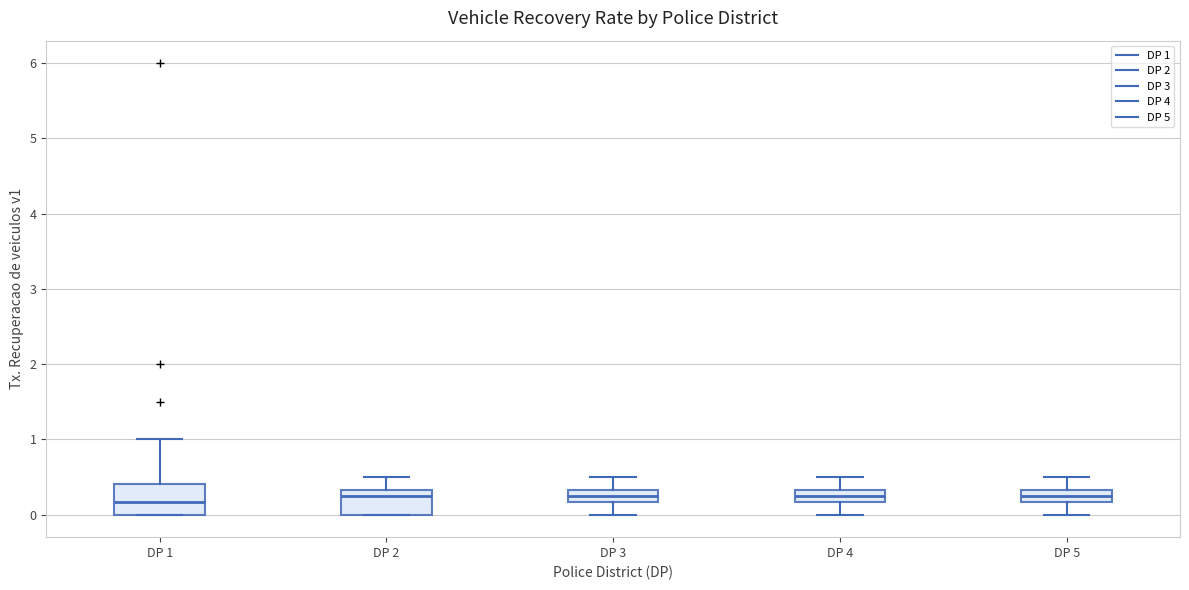

Reading left to right, read every box against the y-axis: the position of its median line, the range the box covers, and the ends of its whiskers. The values are not printed on the chart, so give them approximately, as read against the axis.

DP 1: median 0.2, box 0.0 to 0.4, whiskers 0.0 to 1.0
DP 2: median 0.3 (just below the box's upper edge), box 0.0 to 0.3, whiskers 0.0 to 0.5
DP 3: median 0.3 (inside the box), box 0.2 to 0.3, whiskers 0.0 to 0.5
DP 4: median 0.3 (inside the box), box 0.2 to 0.3, whiskers 0.0 to 0.5
DP 5: median 0.3 (inside the box), box 0.2 to 0.3, whiskers 0.0 to 0.5